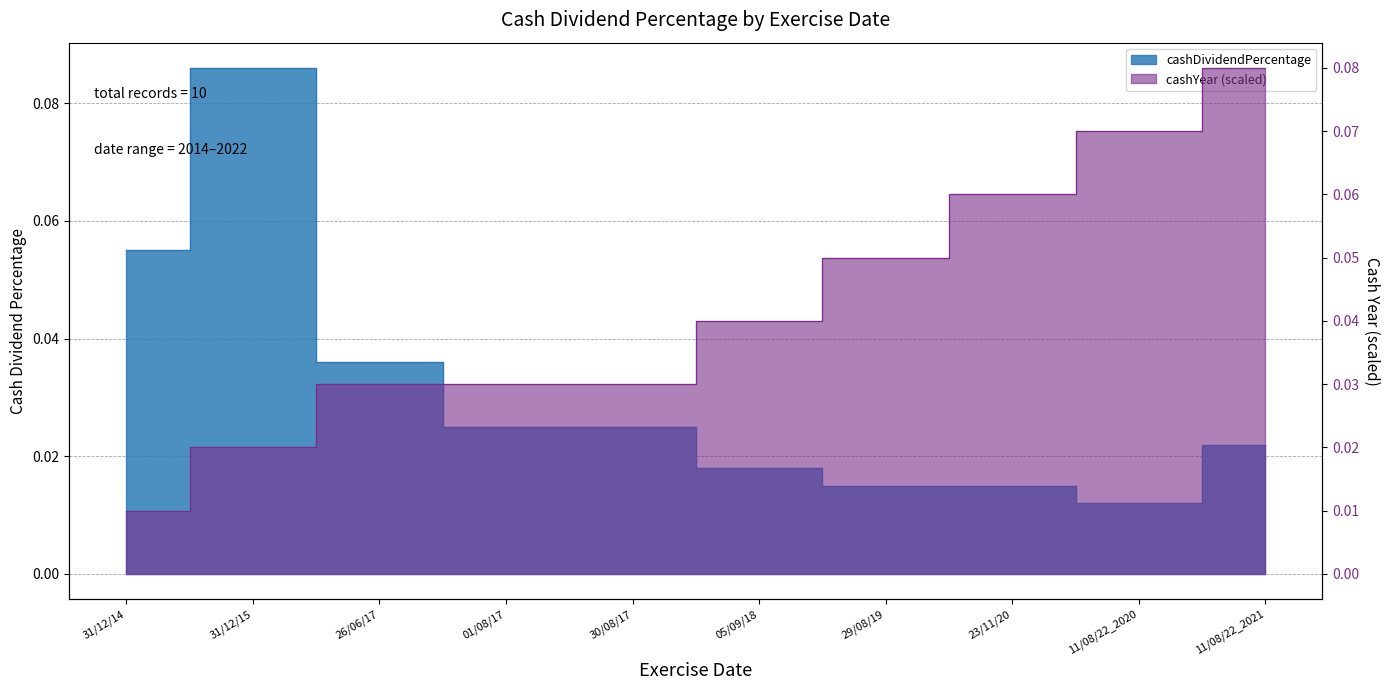

What is the total value across all series at 30/08/17?

0.1